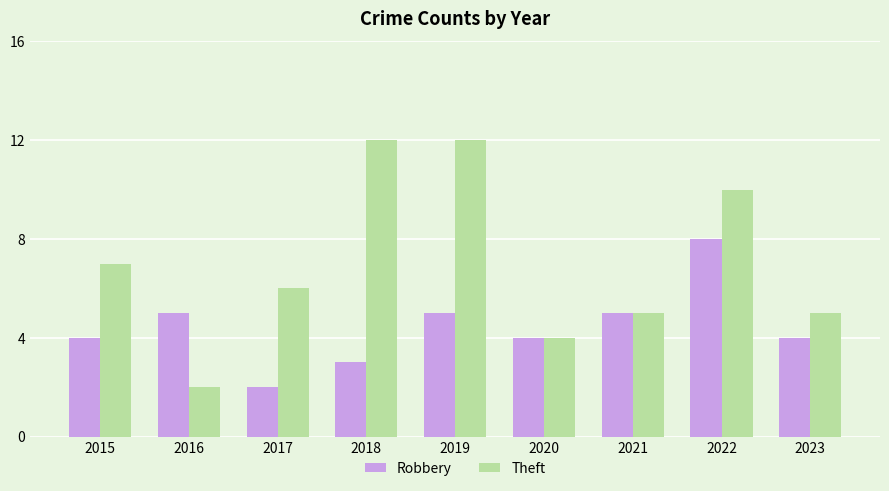

Read the Theft value at 2020, to the nearest 5.

5